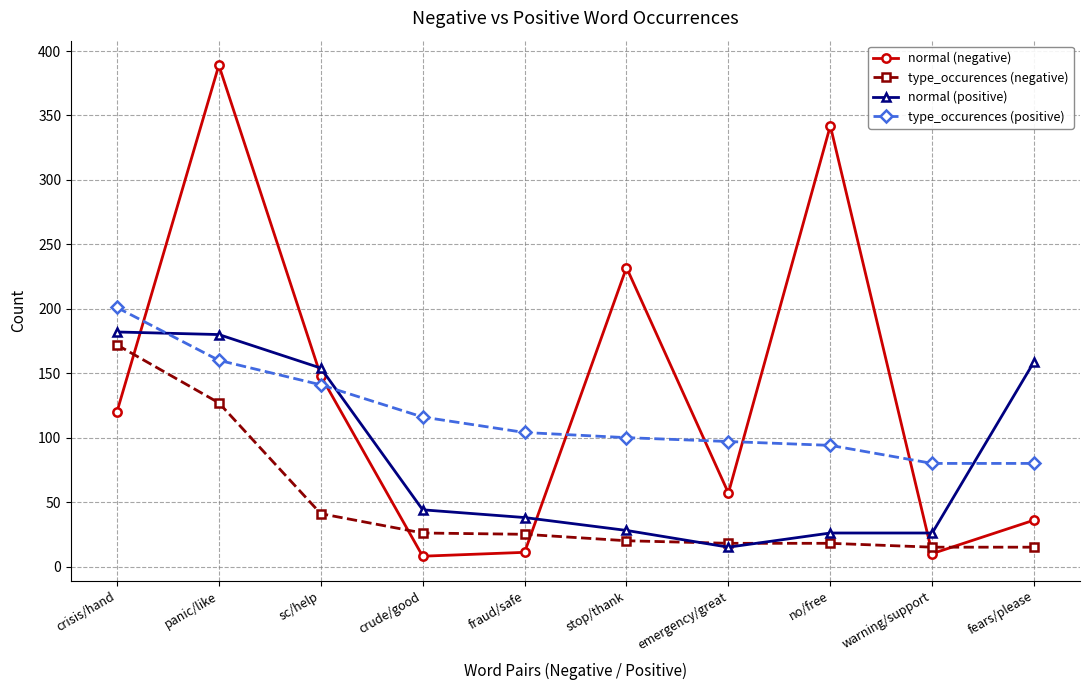

Is it true that type_occurences (positive) equals 94 at no/free?

True